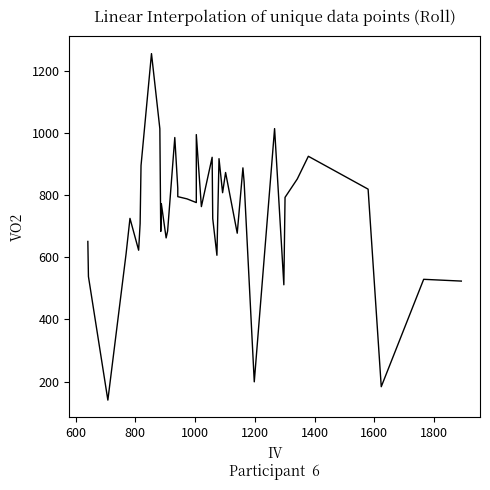

Is this an area chart (filled region under the line)?

No